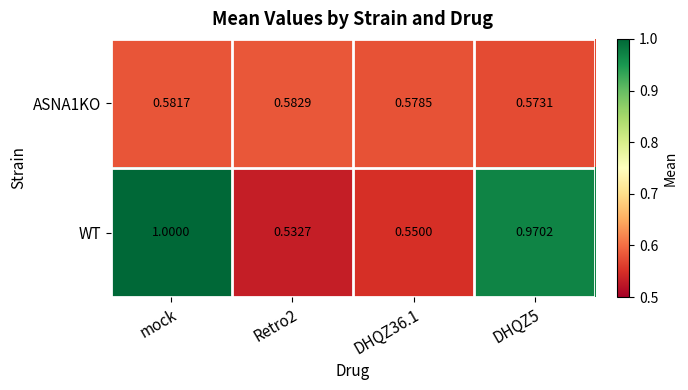

Which series has the largest total across all categories?

WT